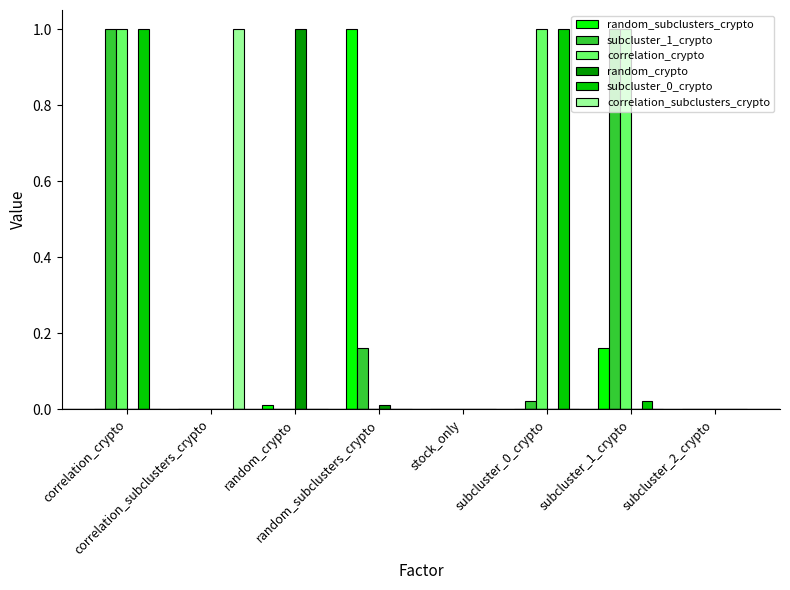

Rank the series at random_subclusters_crypto from highest to lowest value.

random_subclusters_crypto, subcluster_1_crypto, random_crypto, correlation_crypto, subcluster_0_crypto, correlation_subclusters_crypto